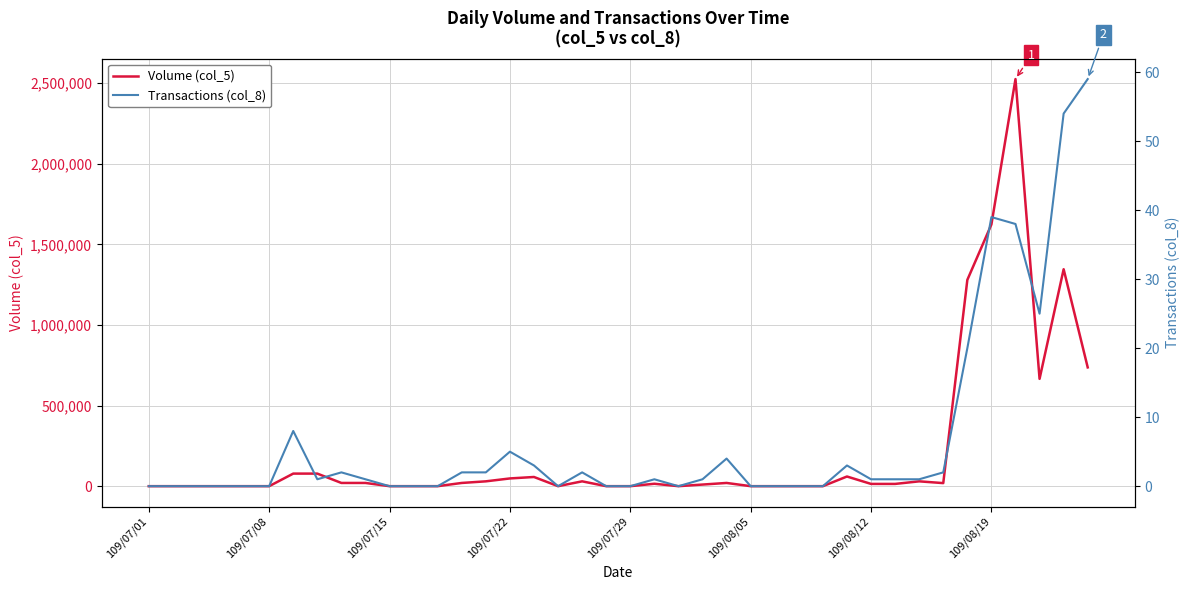

The Volume (col_5) series shows 0 at 109/08/05. True or false?

True